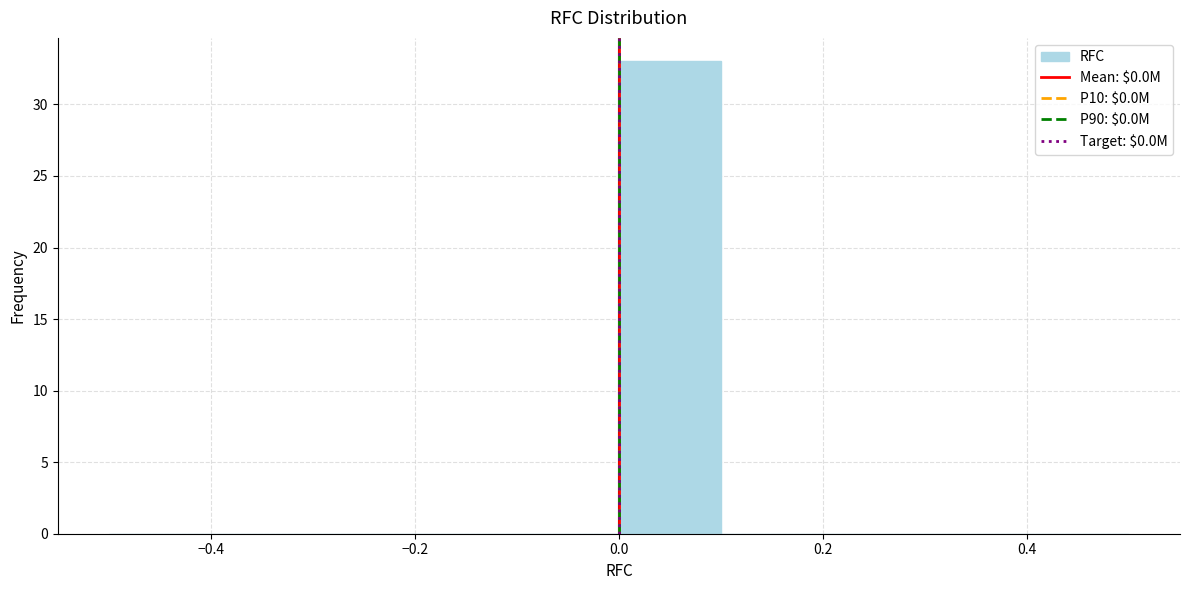

Over which range of the x-axis is the bar tallest?

0.0 to 0.1